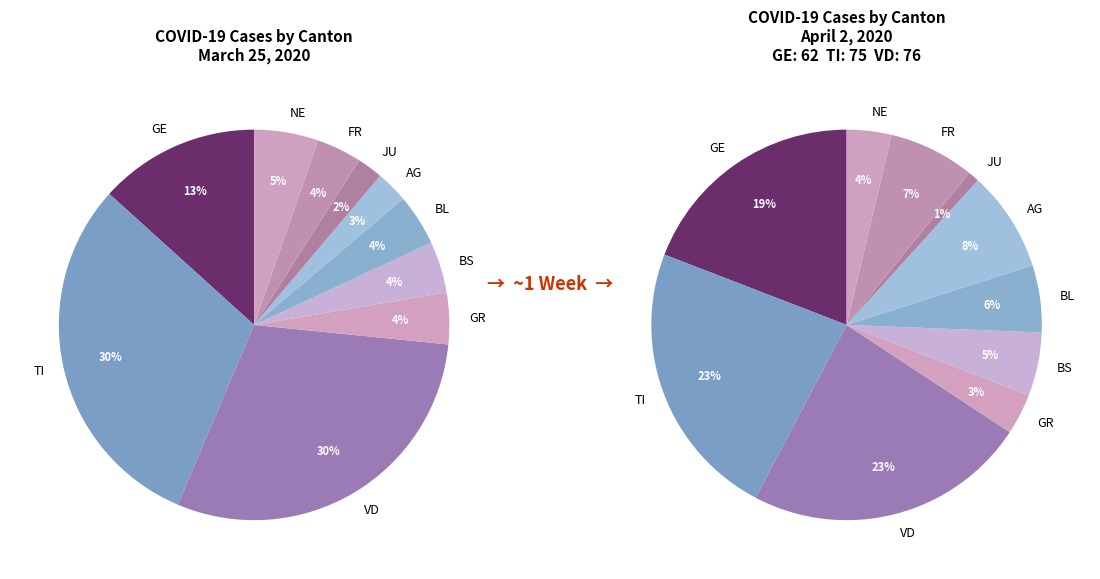

How many slices are in this pie chart?

10